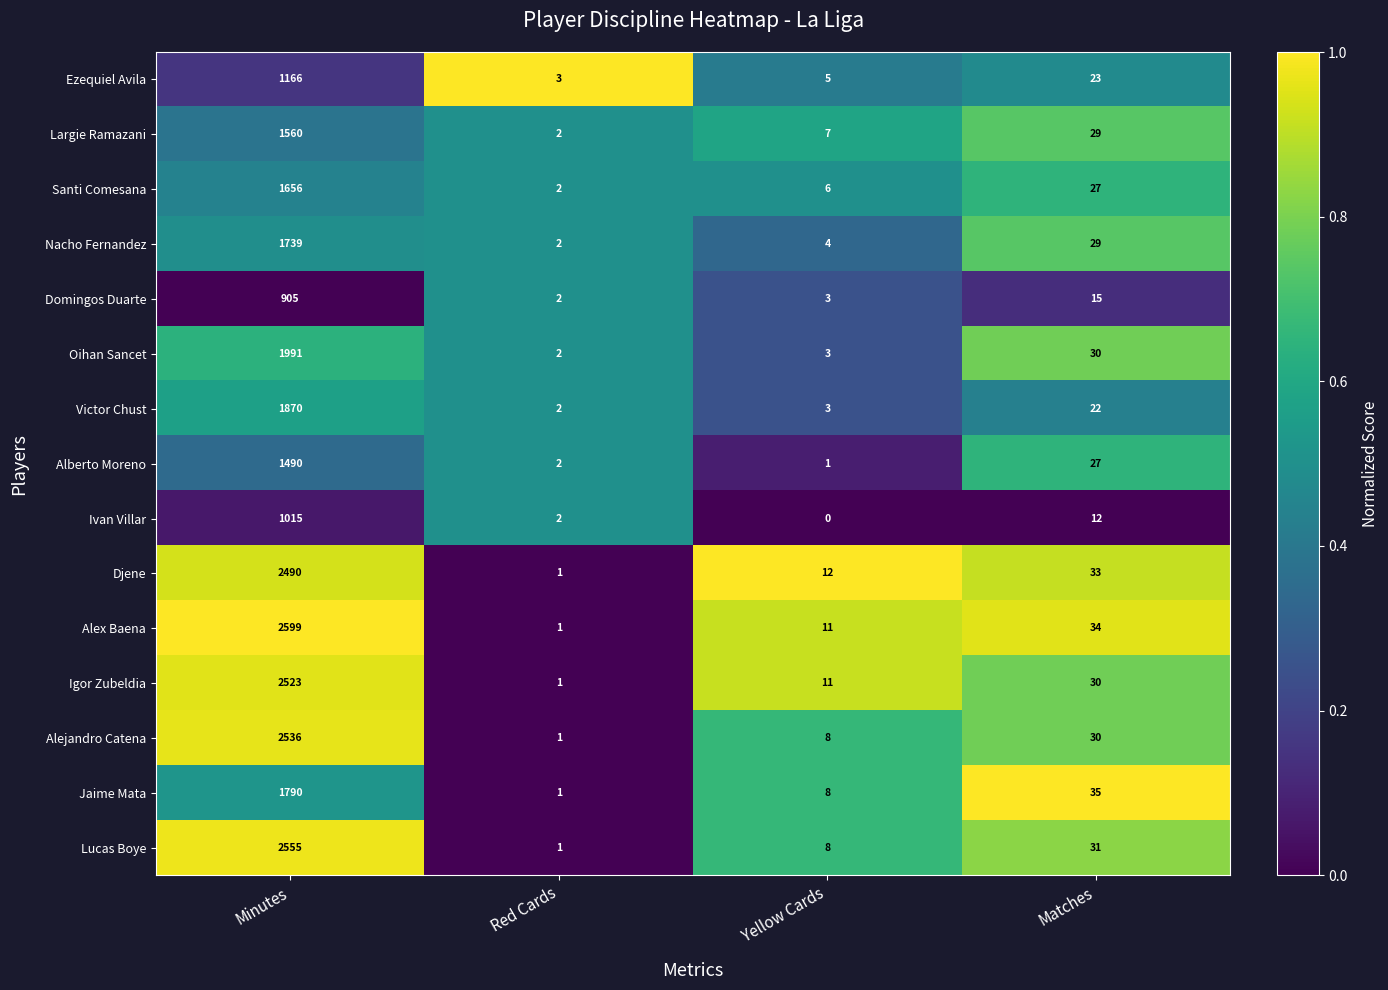

Which series has the largest total across all categories?

Alex Baena